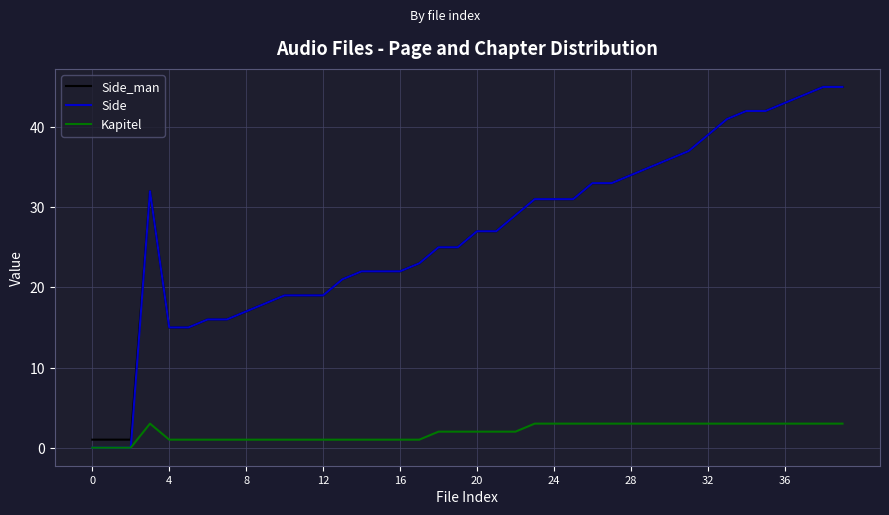

Which series has the widest spread of values?

Side